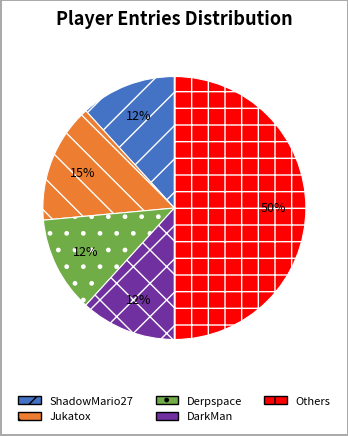

What is the largest slice in the pie chart?

Others